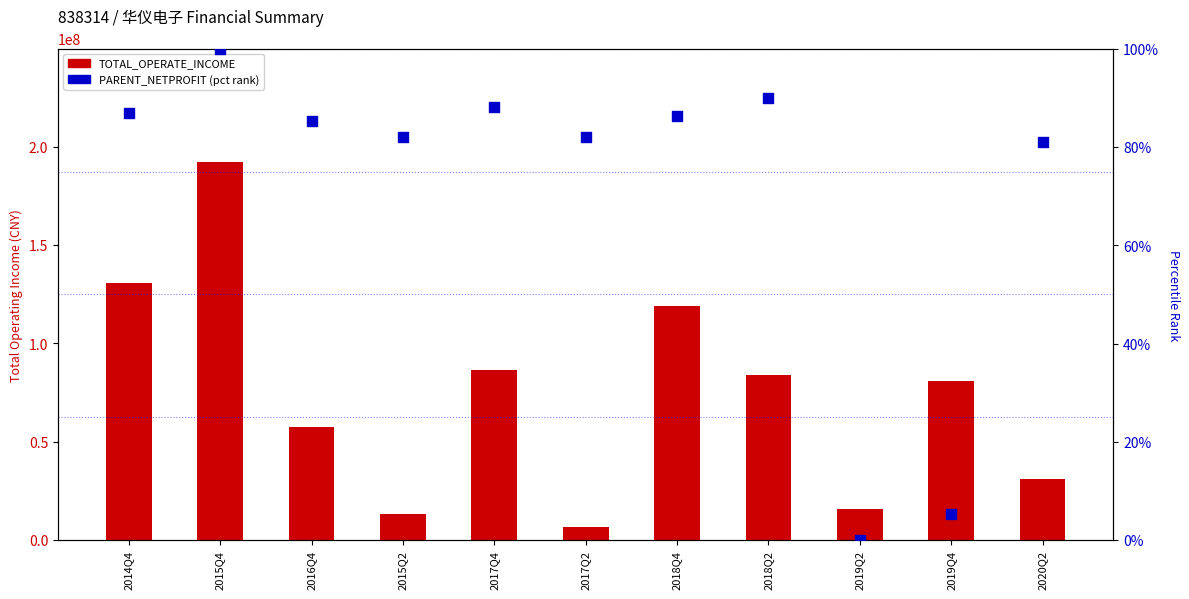

Is the value of PARENT_NETPROFIT (pct rank) at 2018Q2 greater than the value of TOTAL_OPERATE_INCOME at 2016Q4?

No